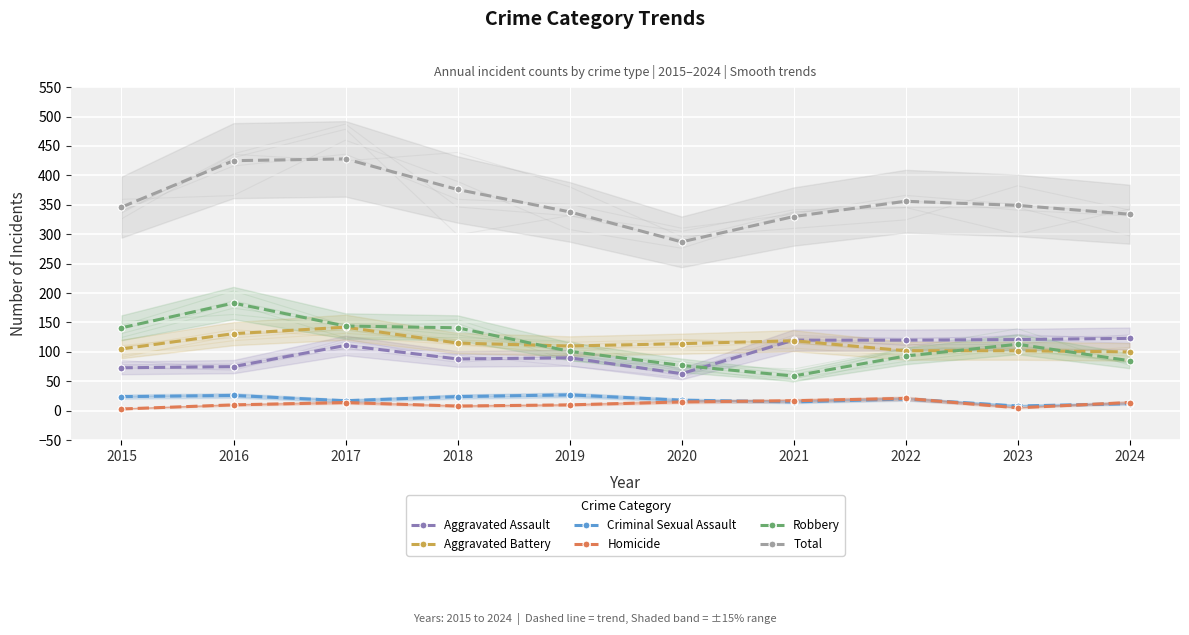

List the series in order of their peak value, lowest first.

Homicide, Criminal Sexual Assault, Aggravated Assault, Aggravated Battery, Robbery, Total